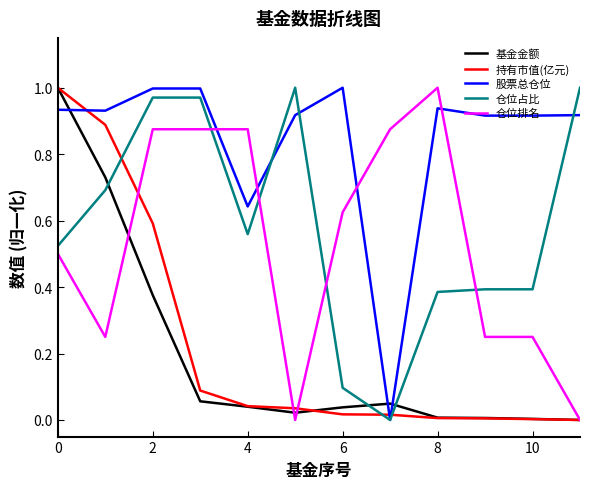

How many distinct data groups are displayed?

5